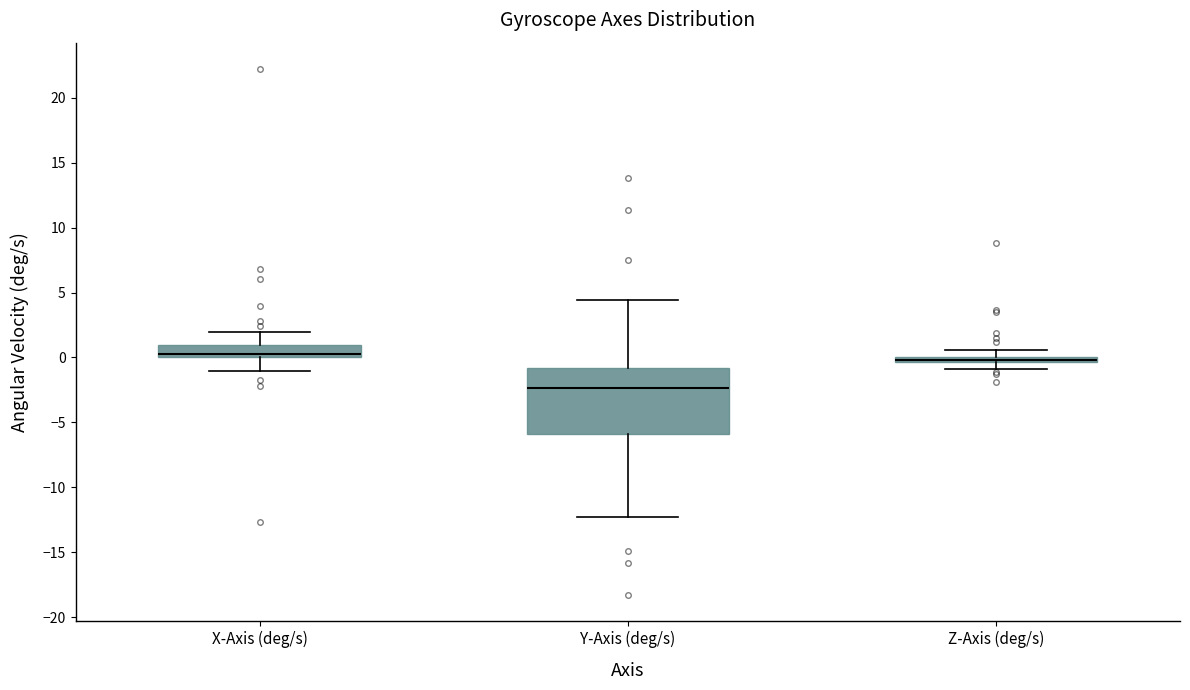

Which box has the lowest median line?

Y-Axis (deg/s)